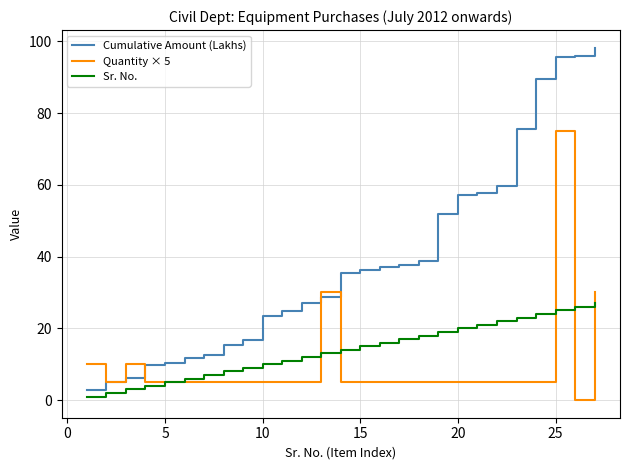

Which series has the largest total across all categories?

Cumulative Amount (Lakhs)